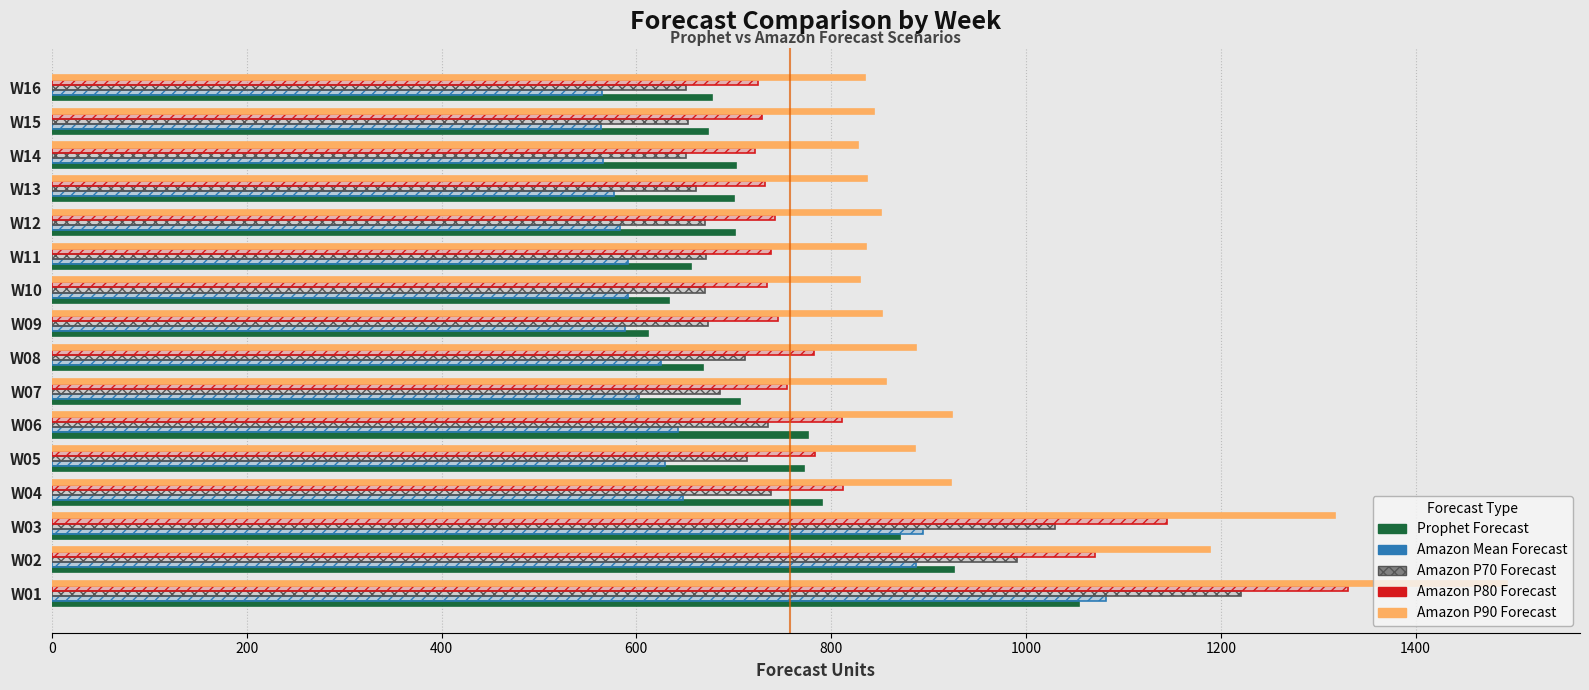

Which series changed the most between W04 and W10?

Prophet Forecast